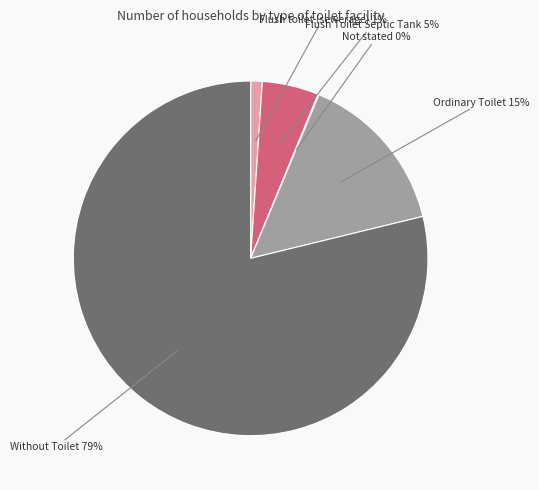

Is there any slice that represents more than half of the pie?

Yes